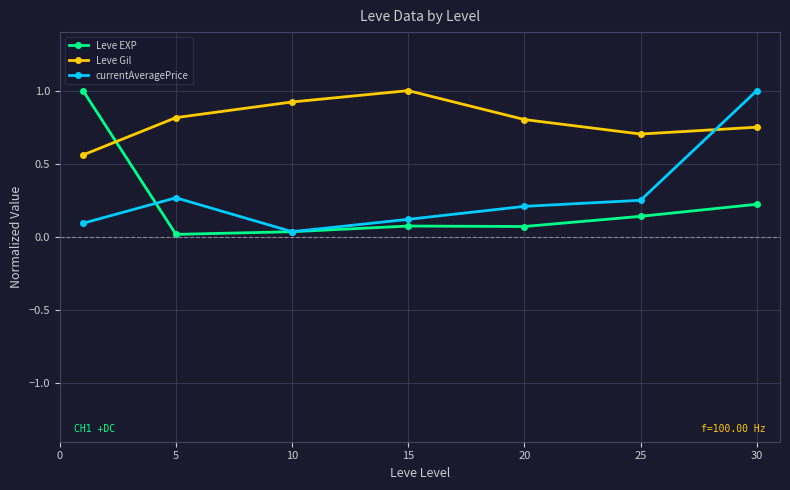

How many distinct data groups are displayed?

3